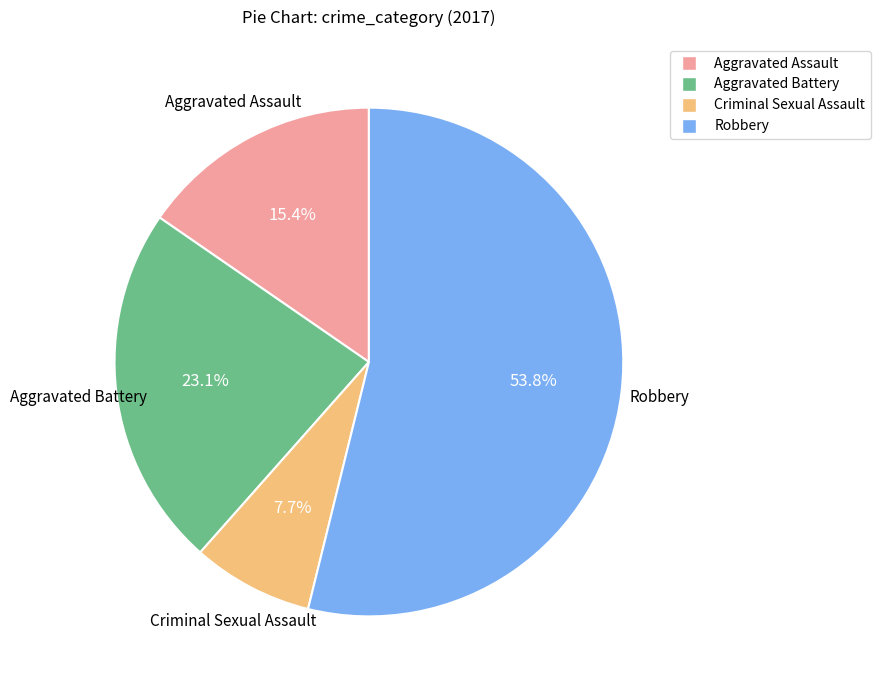

To the nearest percent, what is the difference between the largest and smallest slice percentages?

46%